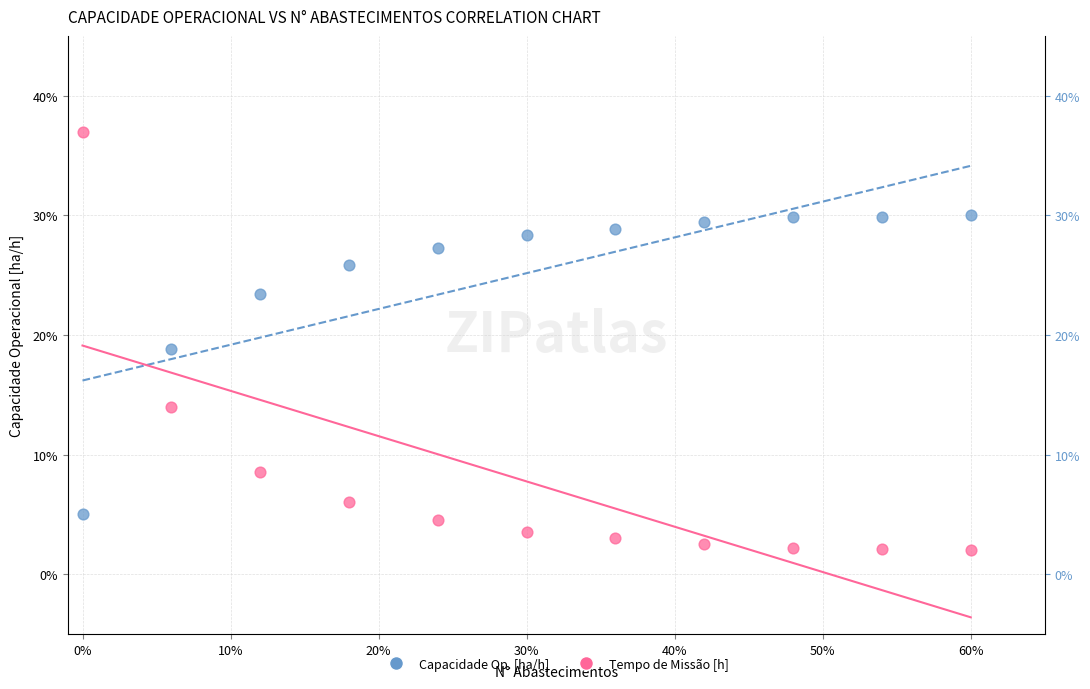

Which series contains the lowest Y value?

Tempo de Missão [h]